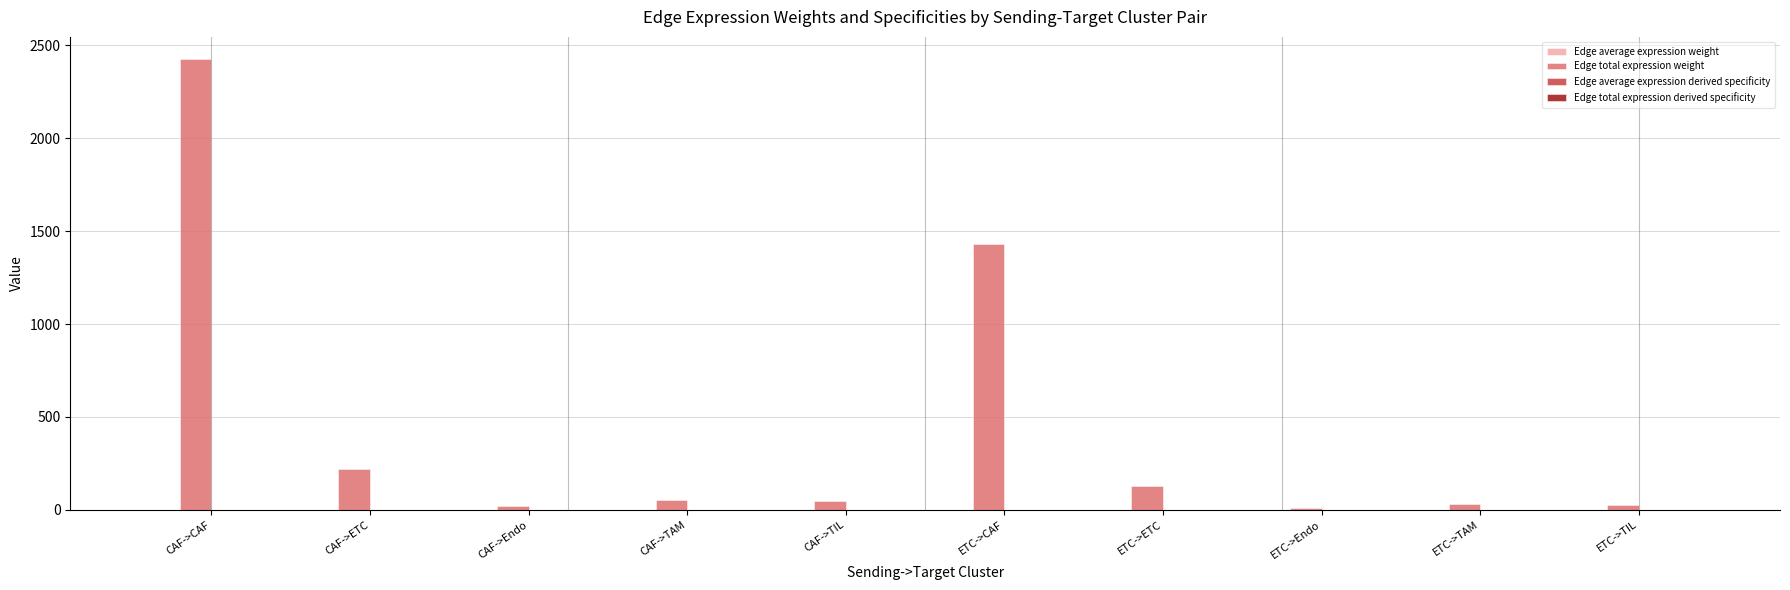

At which category does the chart reach its peak across all series?

CAF->CAF